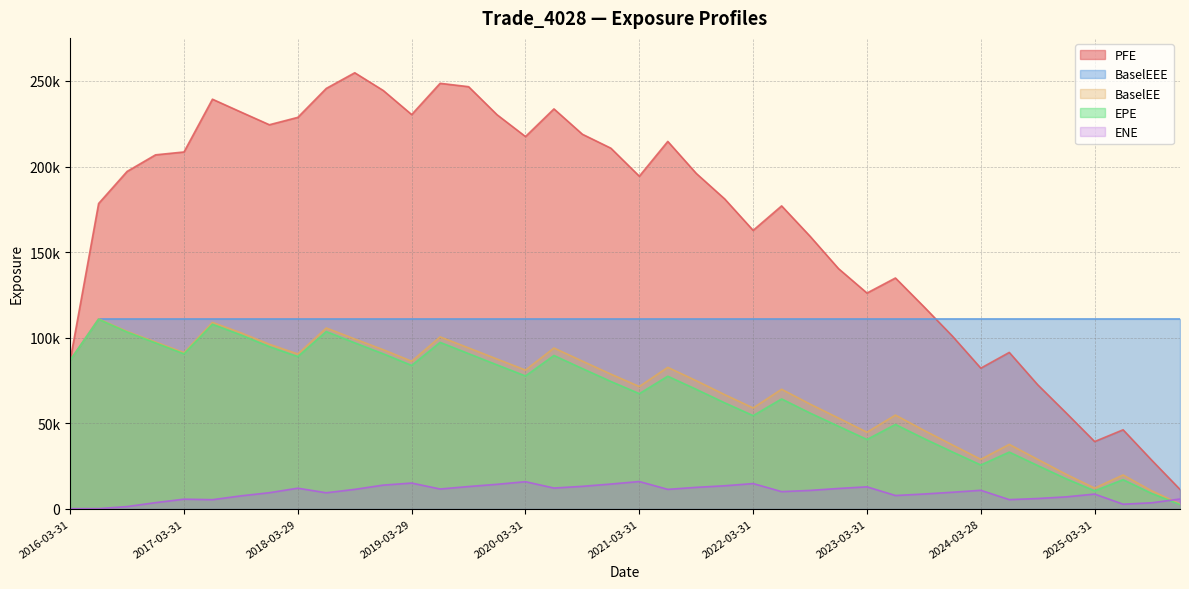

What is the sum of all PFE values?

6715794.4